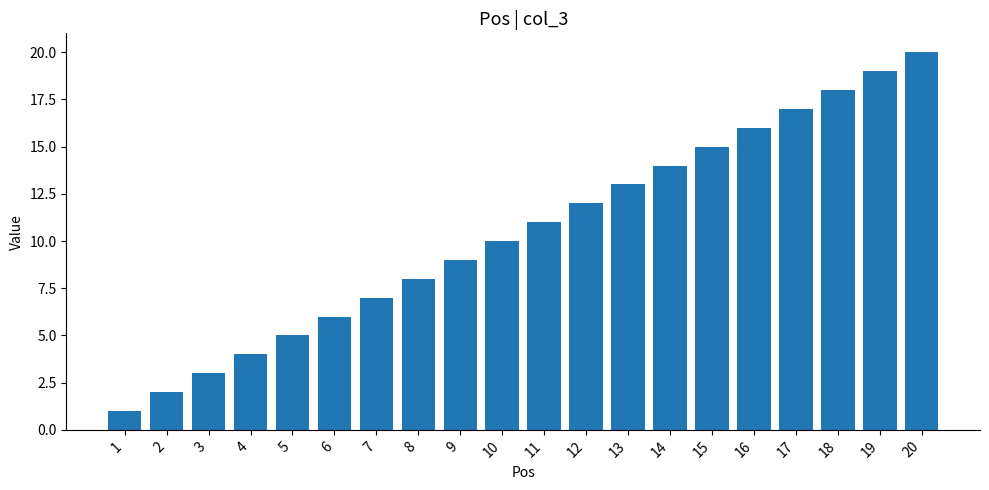

What is the ratio of the value at 16 to the value at 5?

3.2